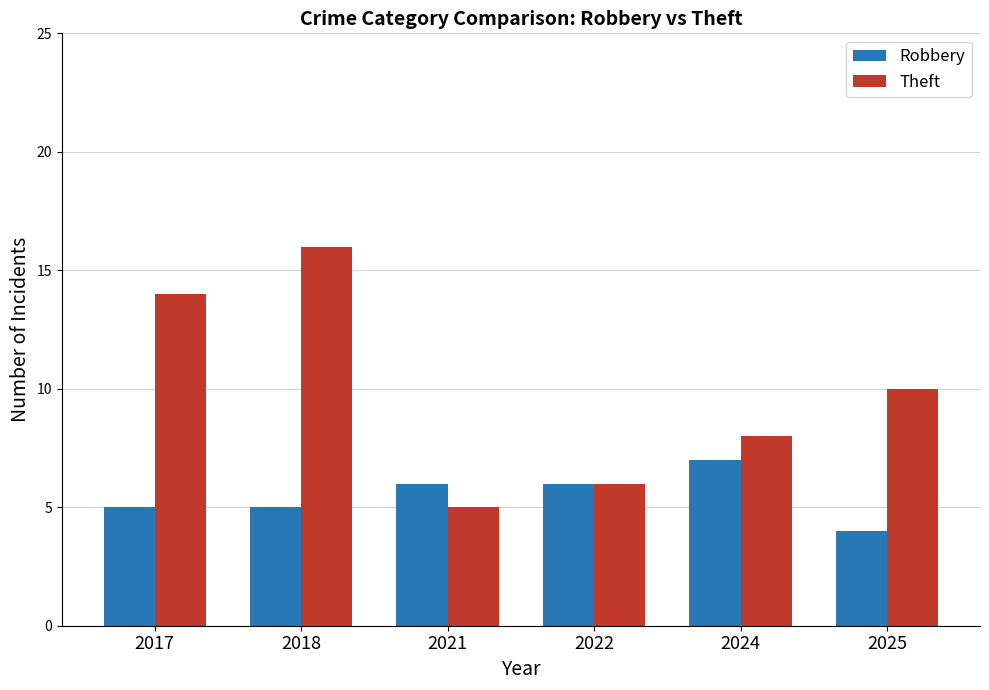

What is the difference between the maximum and minimum values in the Theft series?

11